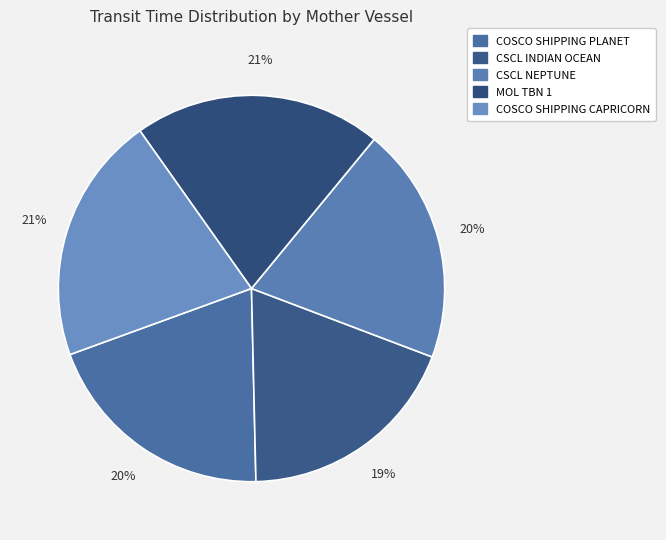

Is it true that MOL TBN 1 is 32% of the pie?

False